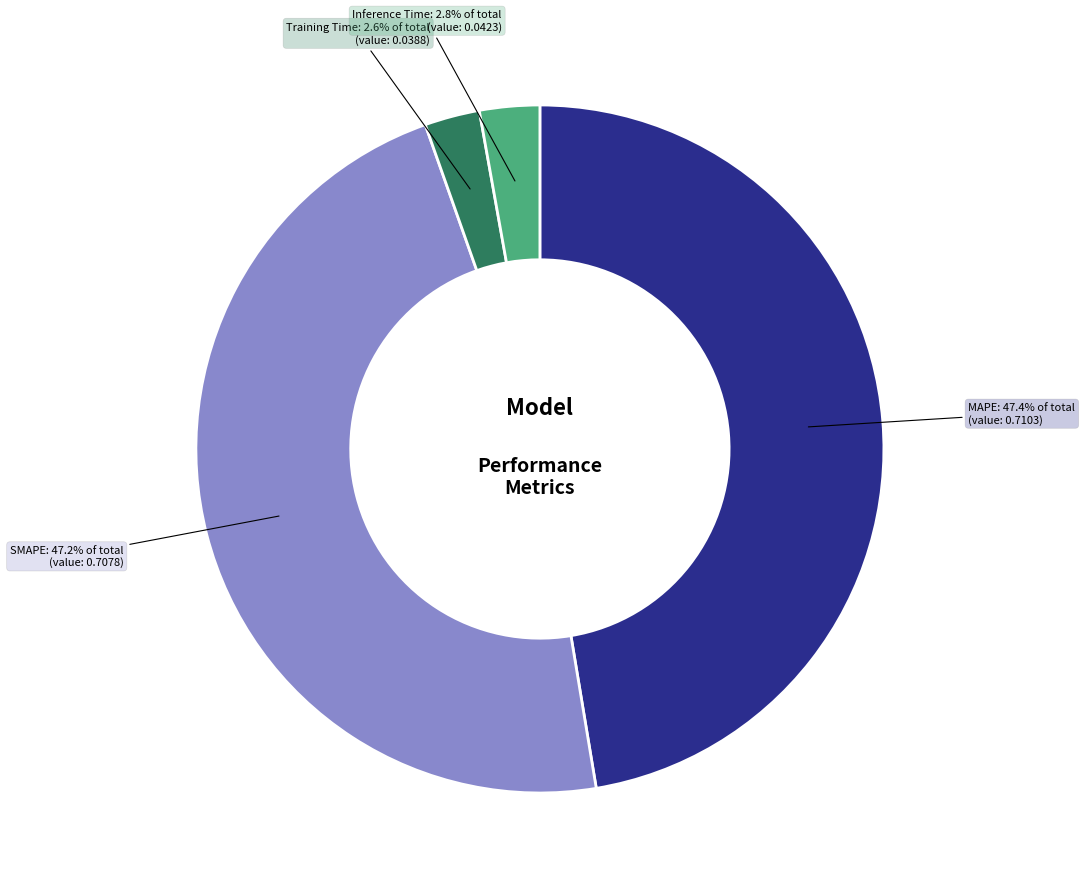

Between Inference Time and MAPE, which is larger?

MAPE